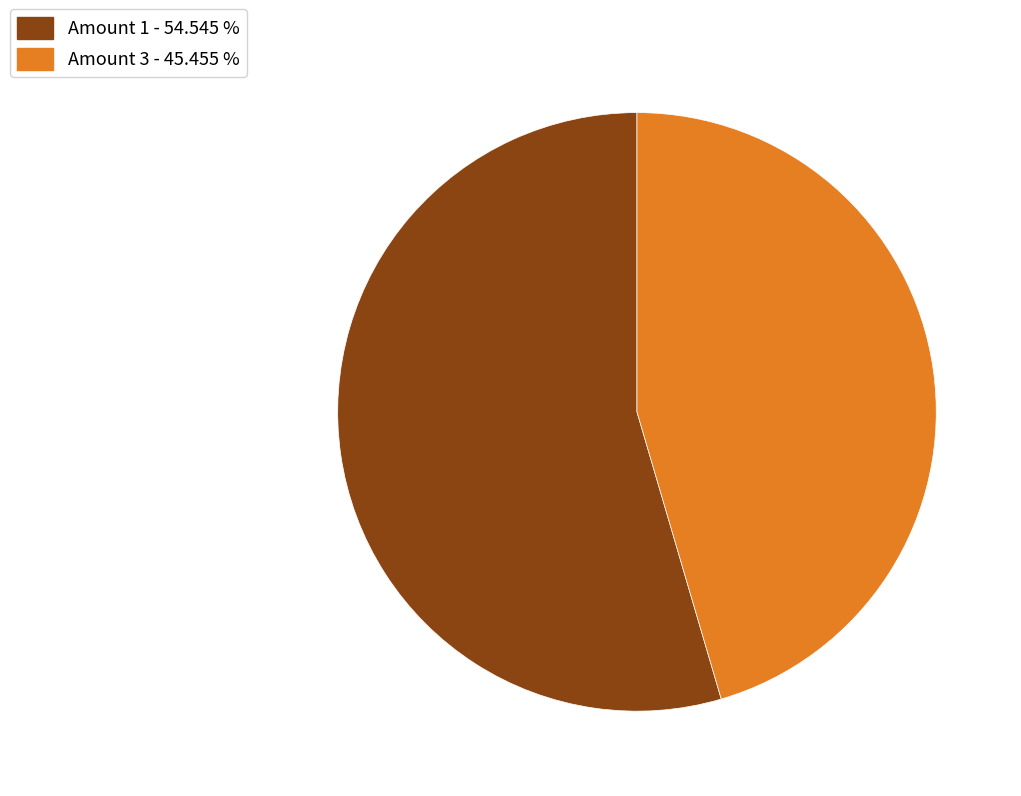

Is there any slice that represents more than half of the pie?

Yes